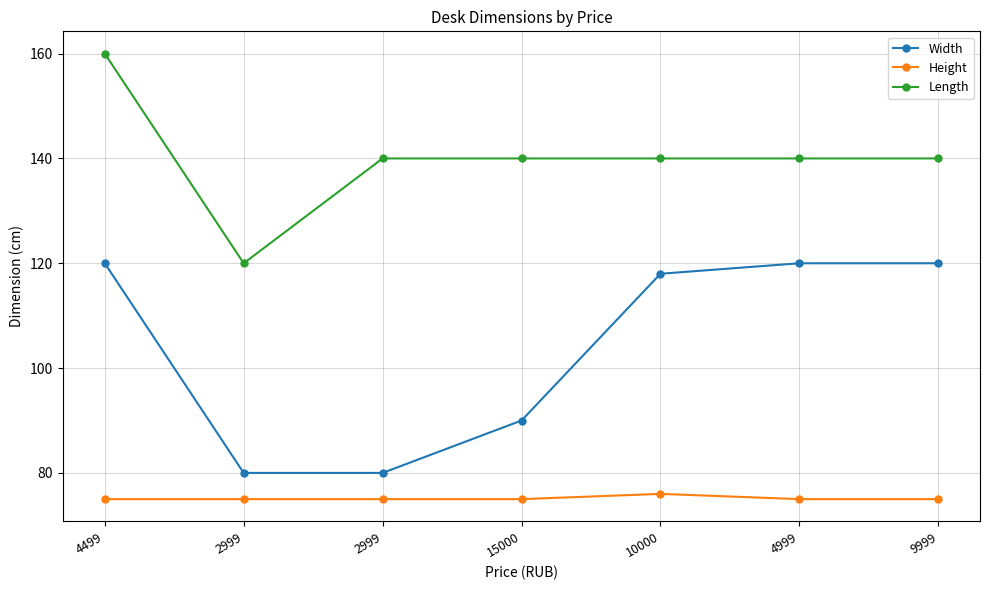

What are all the series names shown in the legend?

Width, Height, Length